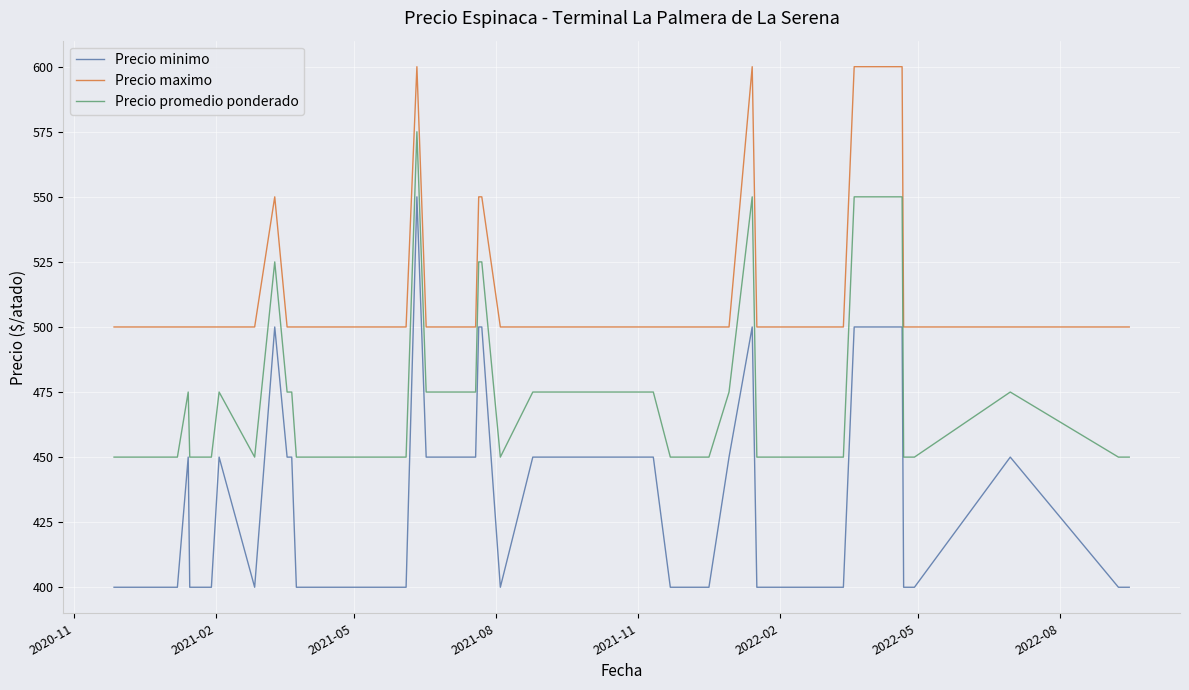

Reading right to left, transcribe all the data shown in this chart.

Precio minimo: 400	400	450	400	400	500	500	400	400	400	400	500	450	400	400	400	400	450	450	450	400	500	500	450	450	550	400	400	400	450	450	500	400	450	400	400	450	400	400	400
Precio maximo: 500	500	500	500	500	600	600	500	500	500	500	600	500	500	500	500	500	500	500	500	500	550	550	500	500	600	500	500	500	500	500	550	500	500	500	500	500	500	500	500
Precio promedio ponderado: 450	450	475	450	450	550	550	450	450	450	450	550	475	450	450	450	450	475	475	475	450	525	525	475	475	575	450	450	450	475	475	525	450	475	450	450	475	450	450	450